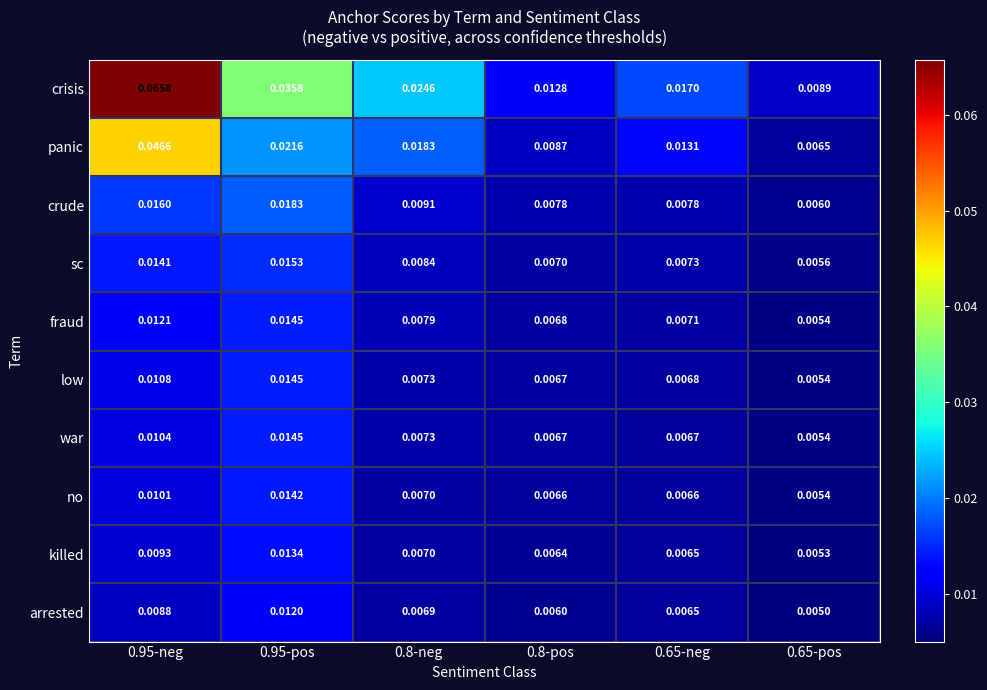

Between 0.95-neg and 0.8-pos, which series saw the biggest shift?

crisis